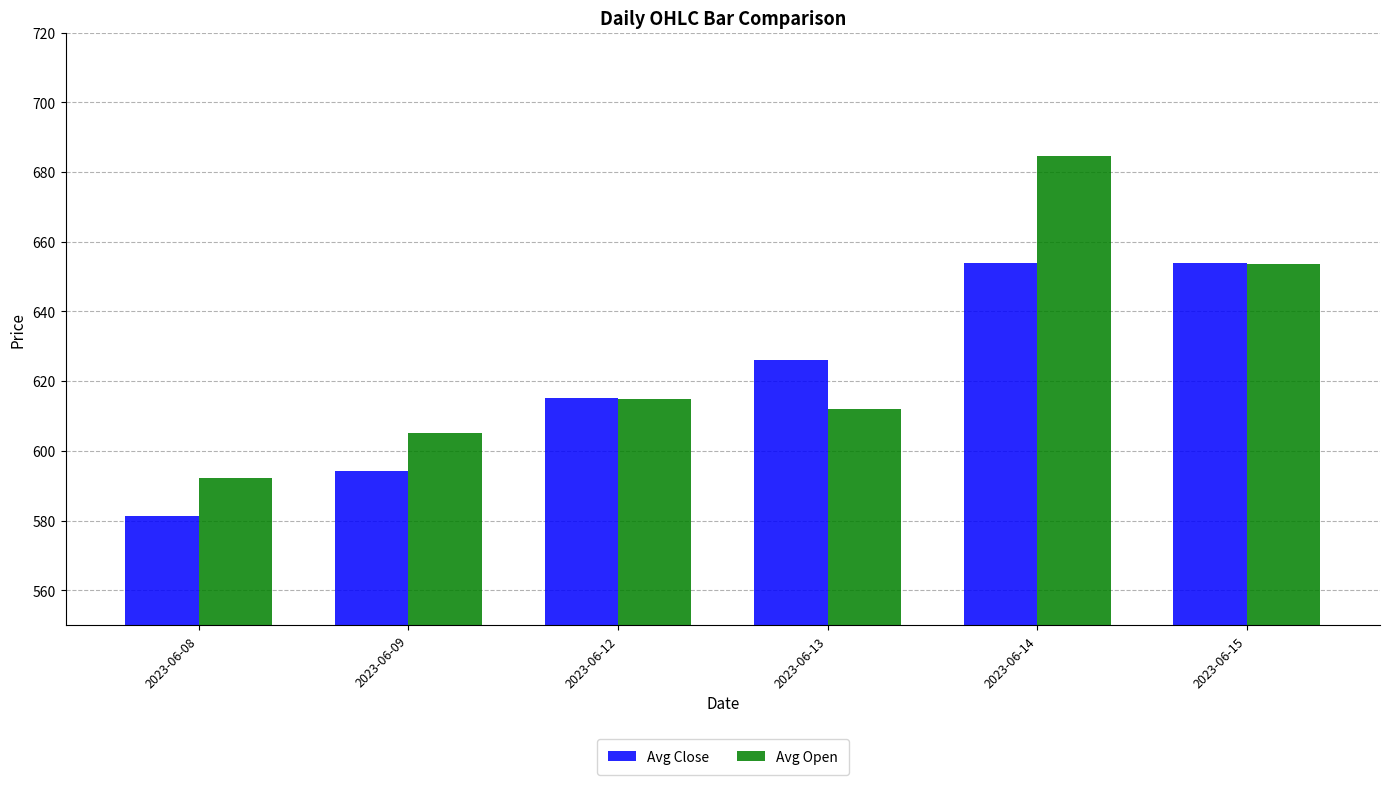

What is the difference between the Avg Close values at 2023-06-14 and 2023-06-13?

27.8